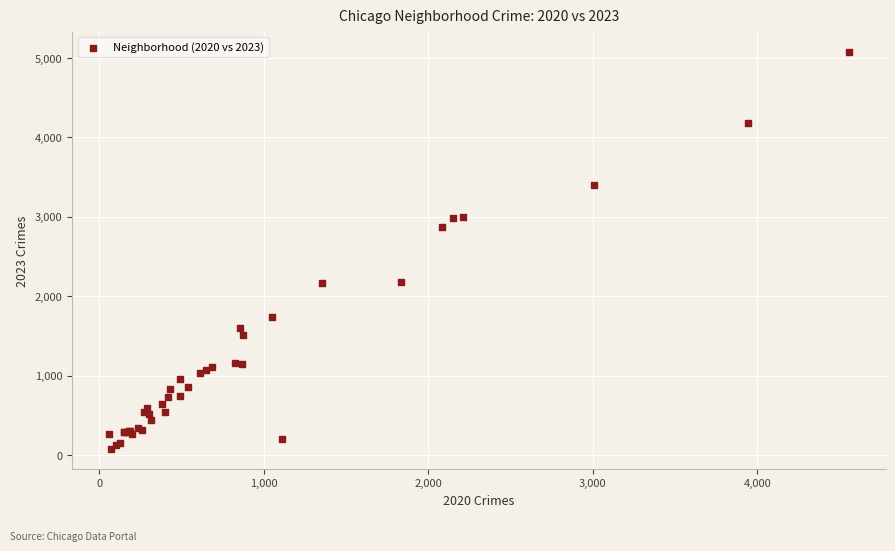

What Y value in the scatter plot is closest to 2577?

2870